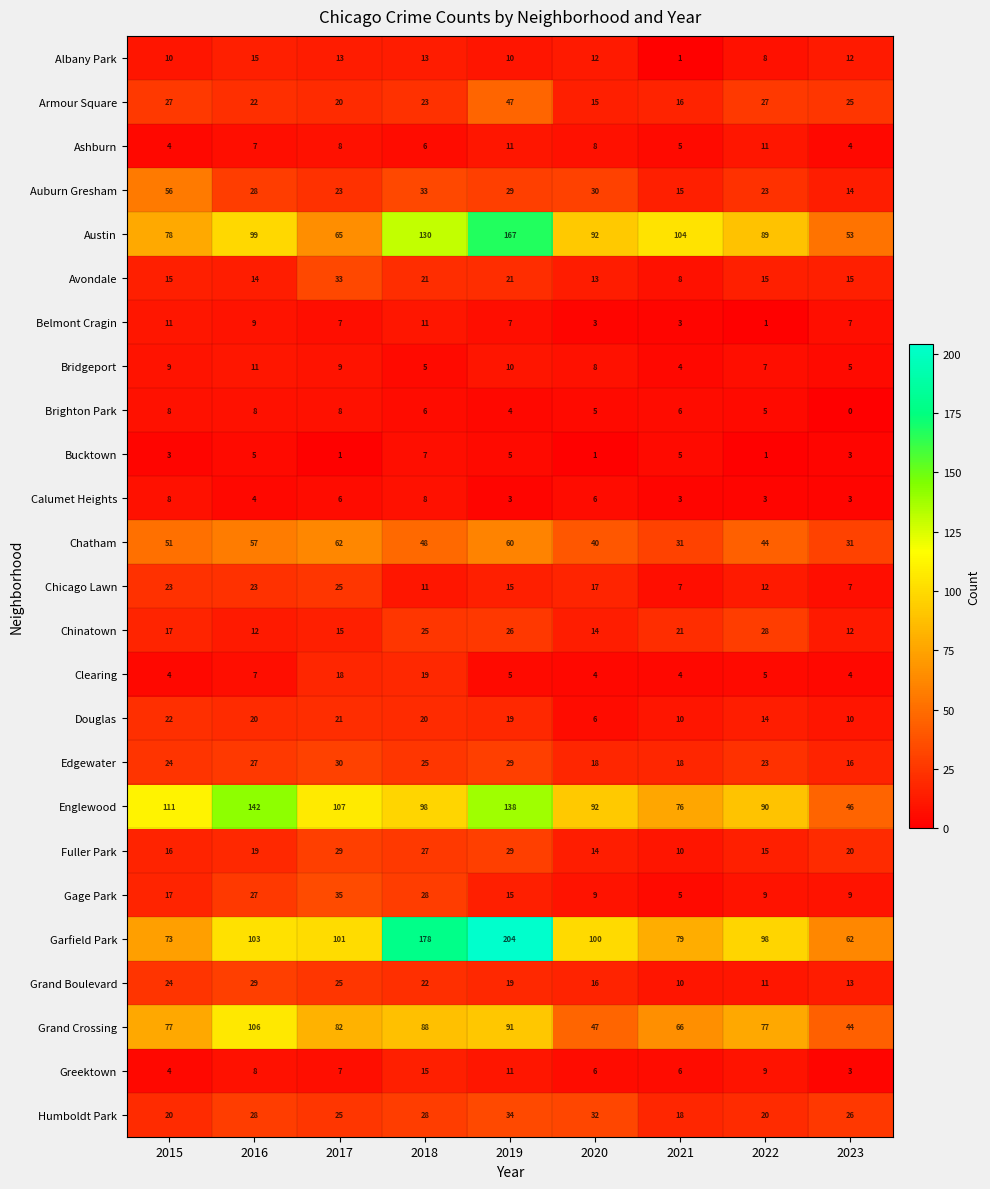

The Englewood series shows 102 at 2021. True or false?

False